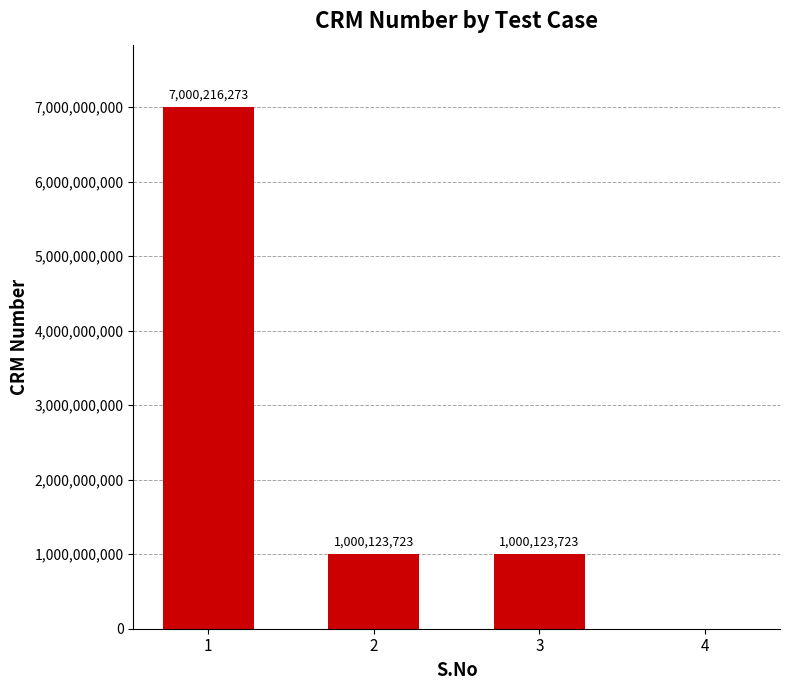

What is the change in value from 1 to 2?

-6000092550